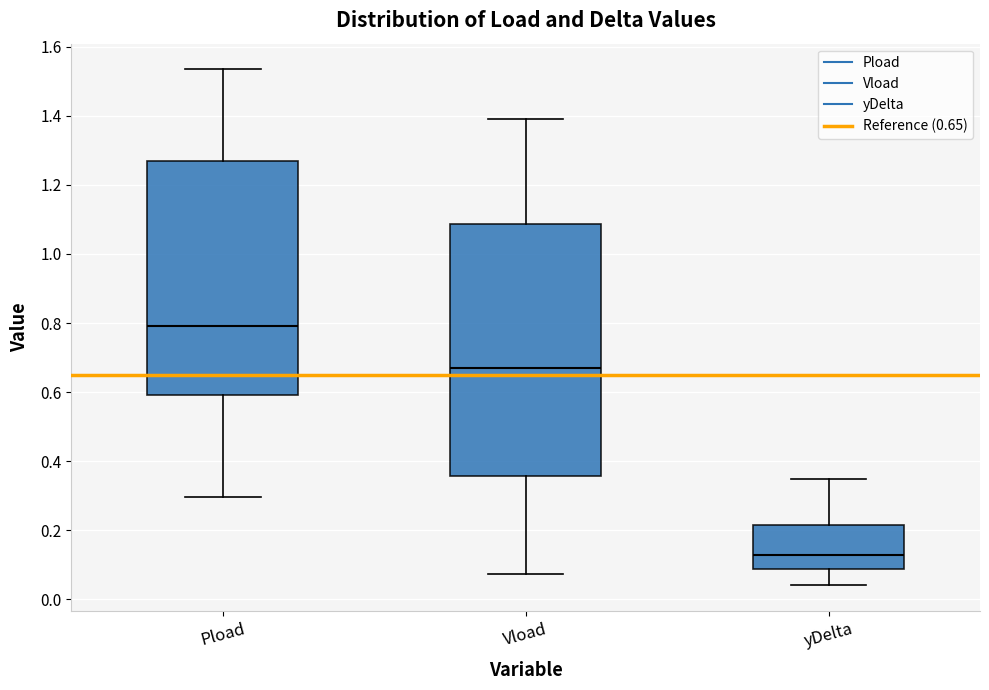

Reading left to right, transcribe this box plot: for each box, give where its median line is, the range the box spans, and where its two whiskers end, as read against the y-axis. The values are not printed on the chart, so give them approximately, as read against the axis.

Pload: median 0.80, box 0.60 to 1.28, whiskers 0.30 to 1.54
Vload: median 0.66, box 0.36 to 1.08, whiskers 0.08 to 1.40
yDelta: median 0.12, box 0.08 to 0.22, whiskers 0.04 to 0.34